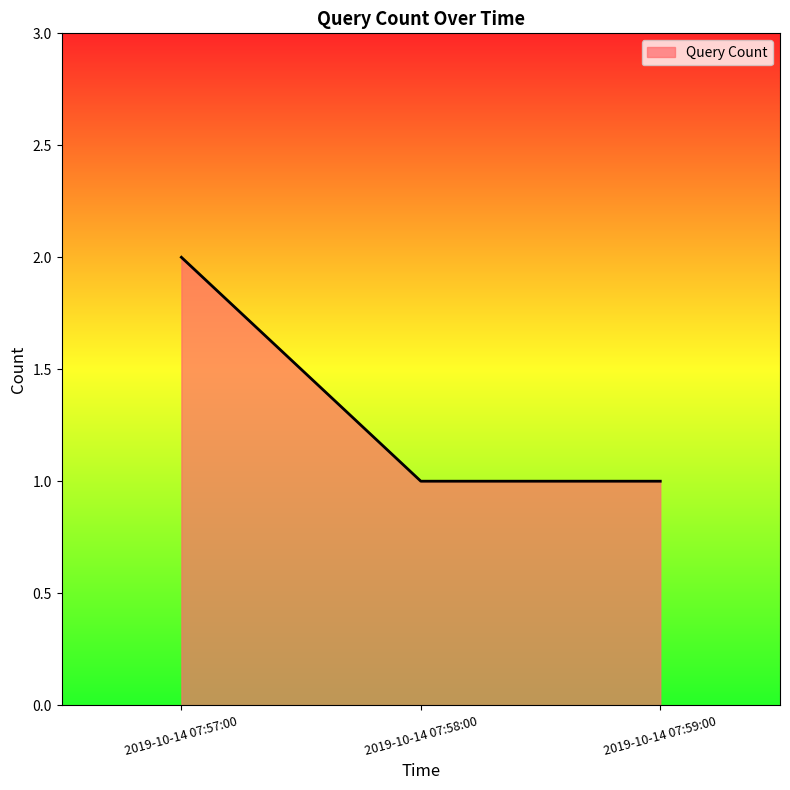

How many lines are shown in the chart?

1